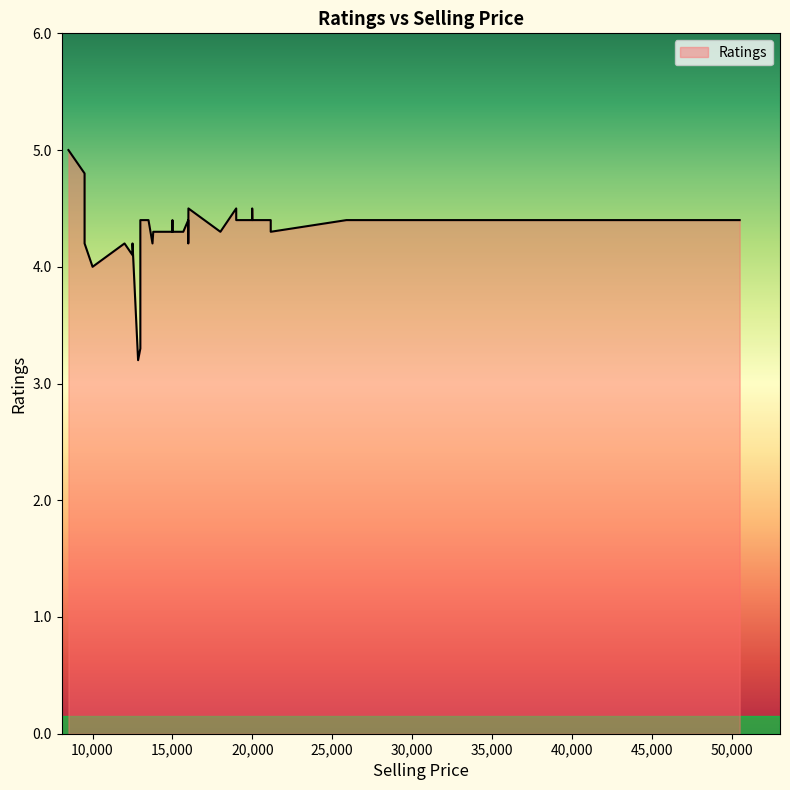

Which has a higher value, 12500 or 44999?

44999